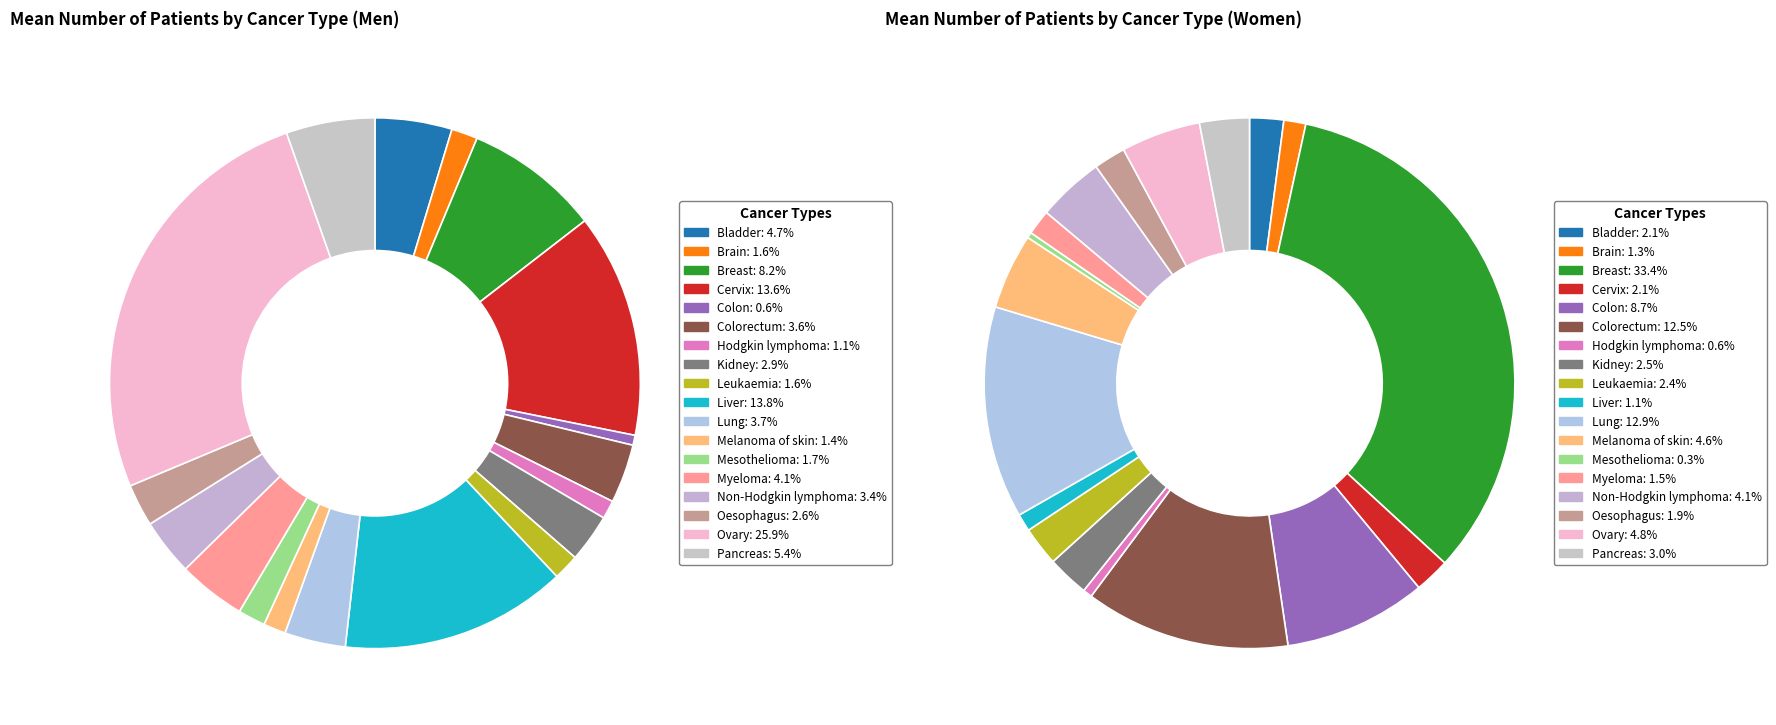

How many slices are in this pie chart?

18